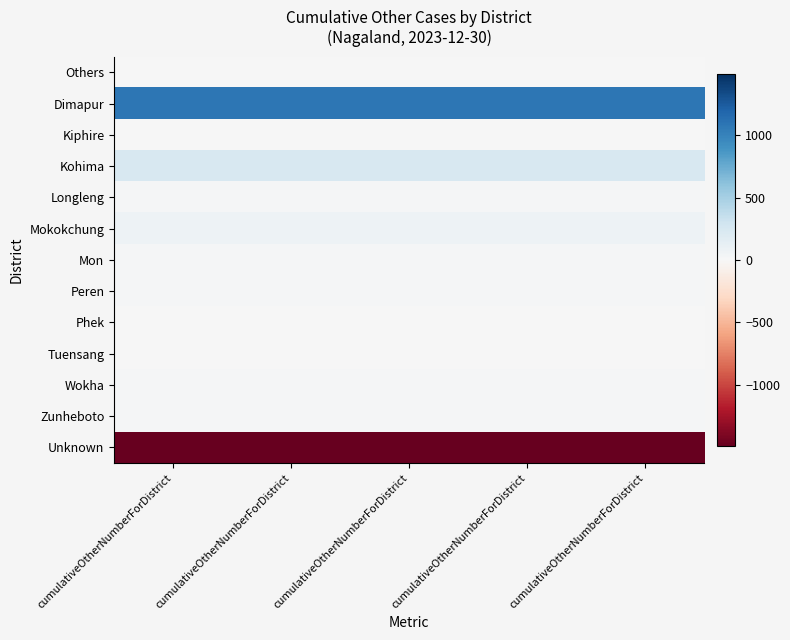

Reading left to right, what are all the values shown in this chart?

Others: cumulativeOtherNumberForDistrict=0	cumulativeOtherNumberForDistrict=0	cumulativeOtherNumberForDistrict=0	cumulativeOtherNumberForDistrict=0	cumulativeOtherNumberForDistrict=0
Dimapur: cumulativeOtherNumberForDistrict=1079	cumulativeOtherNumberForDistrict=1079	cumulativeOtherNumberForDistrict=1079	cumulativeOtherNumberForDistrict=1079	cumulativeOtherNumberForDistrict=1079
Kiphire: cumulativeOtherNumberForDistrict=1	cumulativeOtherNumberForDistrict=1	cumulativeOtherNumberForDistrict=1	cumulativeOtherNumberForDistrict=1	cumulativeOtherNumberForDistrict=1
Kohima: cumulativeOtherNumberForDistrict=238	cumulativeOtherNumberForDistrict=238	cumulativeOtherNumberForDistrict=238	cumulativeOtherNumberForDistrict=238	cumulativeOtherNumberForDistrict=238
Longleng: cumulativeOtherNumberForDistrict=18	cumulativeOtherNumberForDistrict=18	cumulativeOtherNumberForDistrict=18	cumulativeOtherNumberForDistrict=18	cumulativeOtherNumberForDistrict=18
Mokokchung: cumulativeOtherNumberForDistrict=72	cumulativeOtherNumberForDistrict=72	cumulativeOtherNumberForDistrict=72	cumulativeOtherNumberForDistrict=72	cumulativeOtherNumberForDistrict=72
Mon: cumulativeOtherNumberForDistrict=22	cumulativeOtherNumberForDistrict=22	cumulativeOtherNumberForDistrict=22	cumulativeOtherNumberForDistrict=22	cumulativeOtherNumberForDistrict=22
Peren: cumulativeOtherNumberForDistrict=21	cumulativeOtherNumberForDistrict=21	cumulativeOtherNumberForDistrict=21	cumulativeOtherNumberForDistrict=21	cumulativeOtherNumberForDistrict=21
Phek: cumulativeOtherNumberForDistrict=9	cumulativeOtherNumberForDistrict=9	cumulativeOtherNumberForDistrict=9	cumulativeOtherNumberForDistrict=9	cumulativeOtherNumberForDistrict=9
Tuensang: cumulativeOtherNumberForDistrict=3	cumulativeOtherNumberForDistrict=3	cumulativeOtherNumberForDistrict=3	cumulativeOtherNumberForDistrict=3	cumulativeOtherNumberForDistrict=3
Wokha: cumulativeOtherNumberForDistrict=18	cumulativeOtherNumberForDistrict=18	cumulativeOtherNumberForDistrict=18	cumulativeOtherNumberForDistrict=18	cumulativeOtherNumberForDistrict=18
Zunheboto: cumulativeOtherNumberForDistrict=12	cumulativeOtherNumberForDistrict=12	cumulativeOtherNumberForDistrict=12	cumulativeOtherNumberForDistrict=12	cumulativeOtherNumberForDistrict=12
Unknown: cumulativeOtherNumberForDistrict=-1493	cumulativeOtherNumberForDistrict=-1493	cumulativeOtherNumberForDistrict=-1493	cumulativeOtherNumberForDistrict=-1493	cumulativeOtherNumberForDistrict=-1493